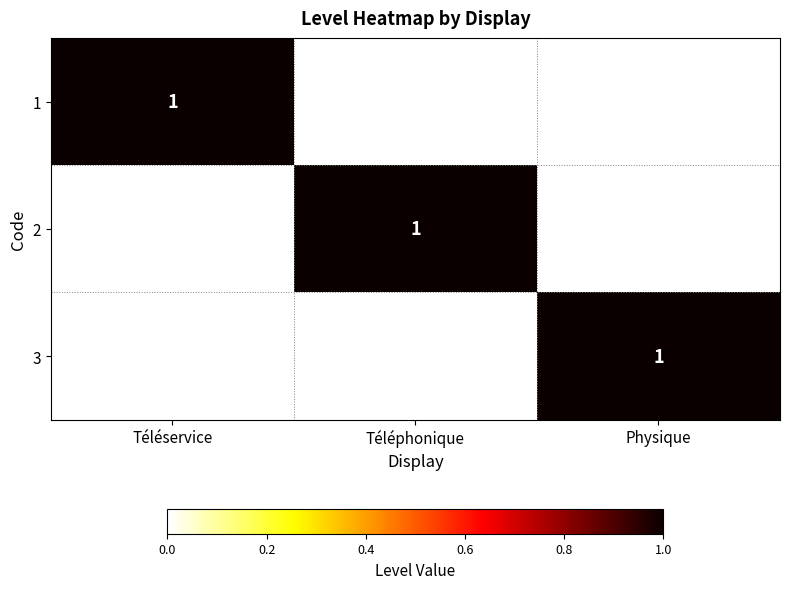

Between Physique and Téléphonique, which is larger?

Physique